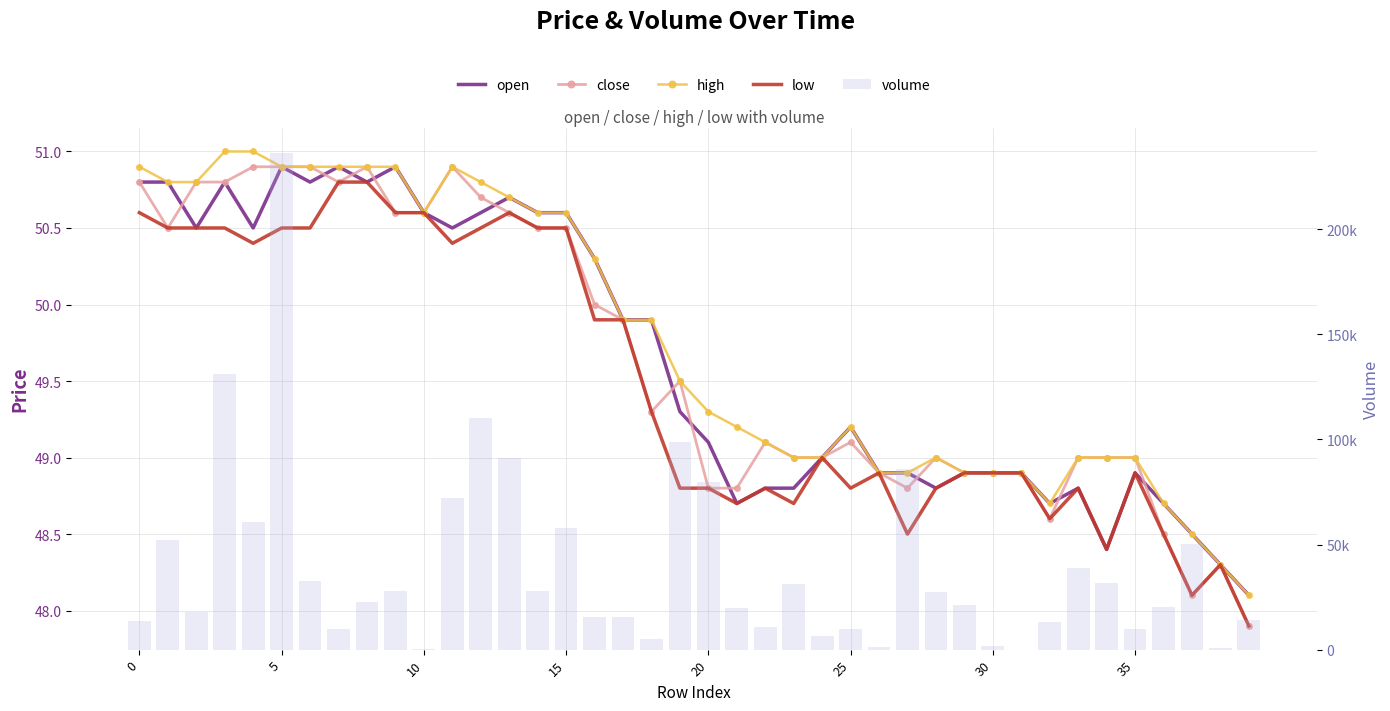

Reading left to right, what are all the values shown in this chart?

open: 50.8	50.8	50.5	50.8	50.5	50.9	50.8	50.9	50.8	50.9	50.6	50.5	50.6	50.7	50.6	50.6	50.3	49.9	49.9	49.3	49.1	48.7	48.8	48.8	49.0	49.2	48.9	48.9	48.8	48.9	48.9	48.9	48.7	48.8	48.4	48.9	48.7	48.5	48.3	48.1
close: 50.8	50.5	50.8	50.8	50.9	50.9	50.9	50.8	50.9	50.6	50.6	50.9	50.7	50.6	50.5	50.5	50.0	49.9	49.3	49.5	48.8	48.8	49.1	49.0	49.0	49.1	48.9	48.8	49.0	48.9	48.9	48.9	48.6	49.0	49.0	49.0	48.5	48.1	48.3	47.9
high: 50.9	50.8	50.8	51.0	51.0	50.9	50.9	50.9	50.9	50.9	50.6	50.9	50.8	50.7	50.6	50.6	50.3	49.9	49.9	49.5	49.3	49.2	49.1	49.0	49.0	49.2	48.9	48.9	49.0	48.9	48.9	48.9	48.7	49.0	49.0	49.0	48.7	48.5	48.3	48.1
low: 50.6	50.5	50.5	50.5	50.4	50.5	50.5	50.8	50.8	50.6	50.6	50.4	50.5	50.6	50.5	50.5	49.9	49.9	49.3	48.8	48.8	48.7	48.8	48.7	49.0	48.8	48.9	48.5	48.8	48.9	48.9	48.9	48.6	48.8	48.4	48.9	48.5	48.1	48.3	47.9
volume: 13568.3	52041.2	17864.6	131176.4	60852.0	236480.4	32869.1	9945.8	22427.0	27955.0	519.1	72027.1	110378.8	91256.0	27657.2	57939.1	15751.3	15496.4	4849.4	98936.9	79939.5	19723.0	10575.5	31006.8	6580.0	10051.6	1194.6	85899.8	27600.0	21068.2	1928.2	19.8	12999.9	38980.4	31638.0	9893.1	20132.5	50244.5	594.1	14125.3